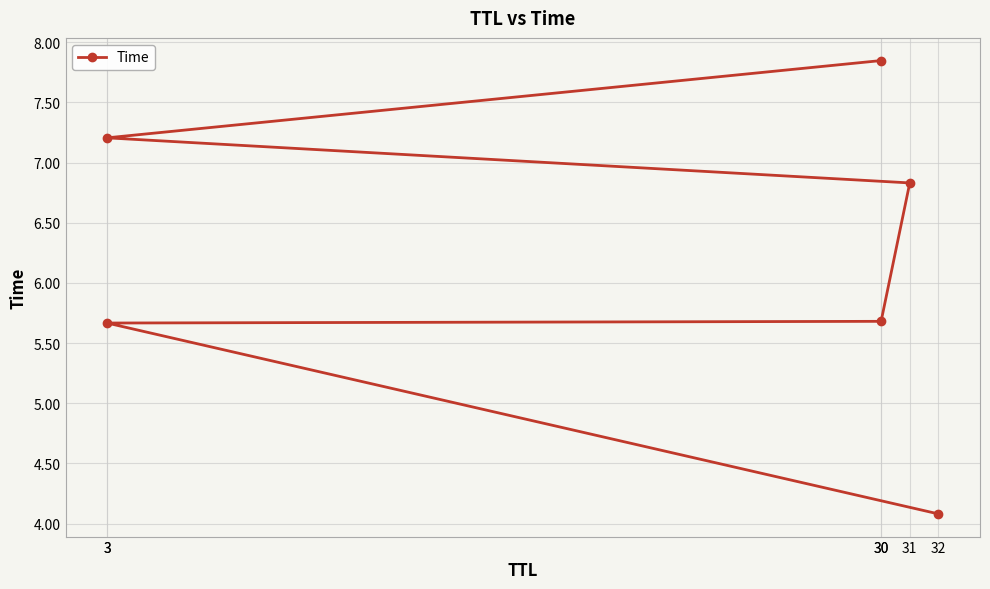

The value at 32 is 4.1. True or false?

True